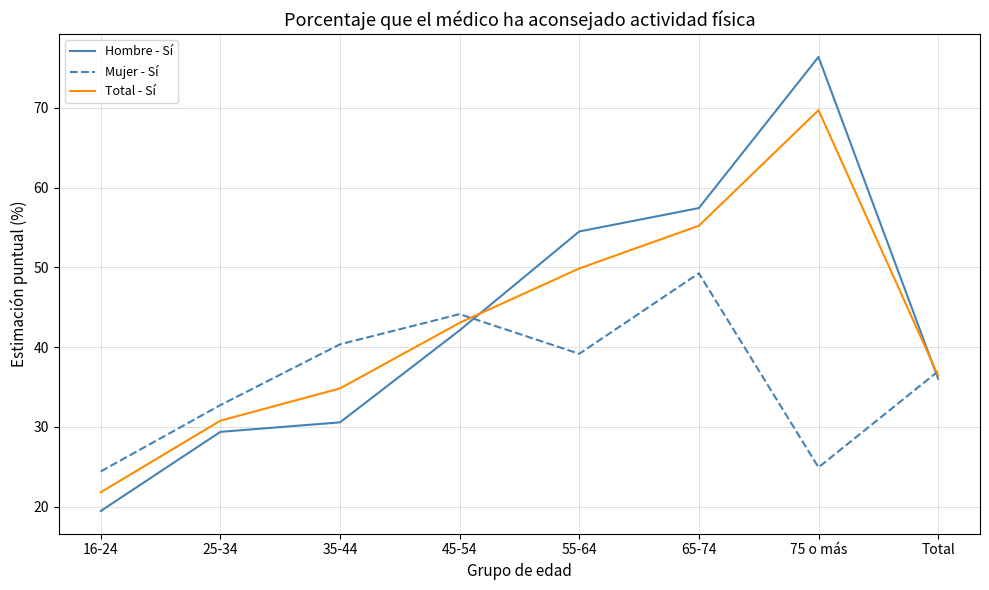

At which category does Hombre - Sí reach its first local peak?

75 o más